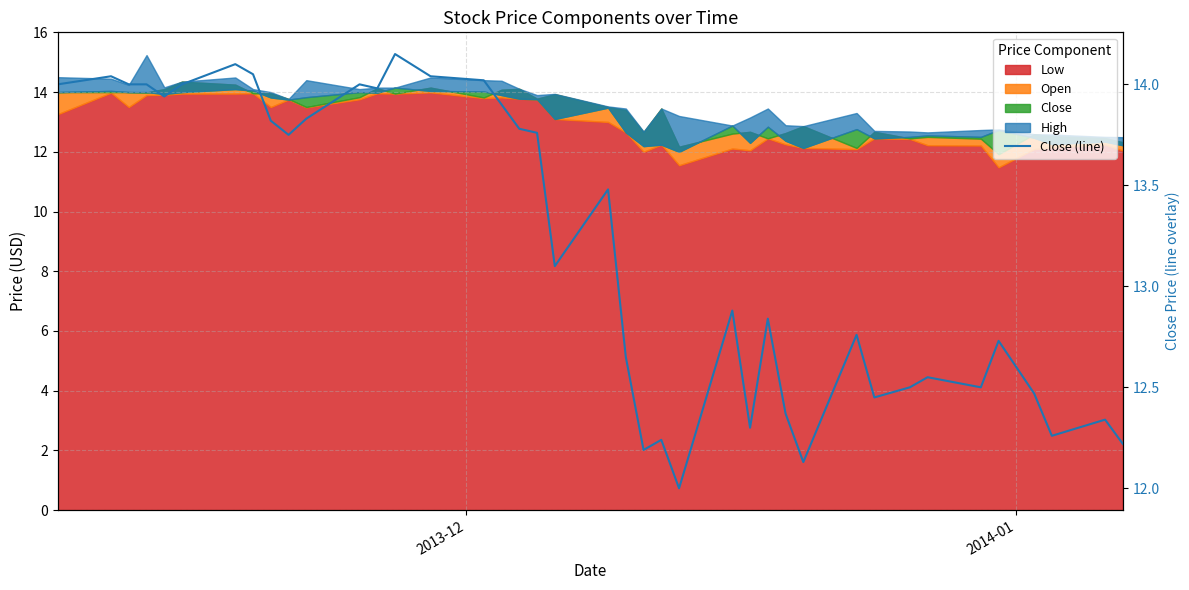

Does the chart have visible grid lines?

Yes